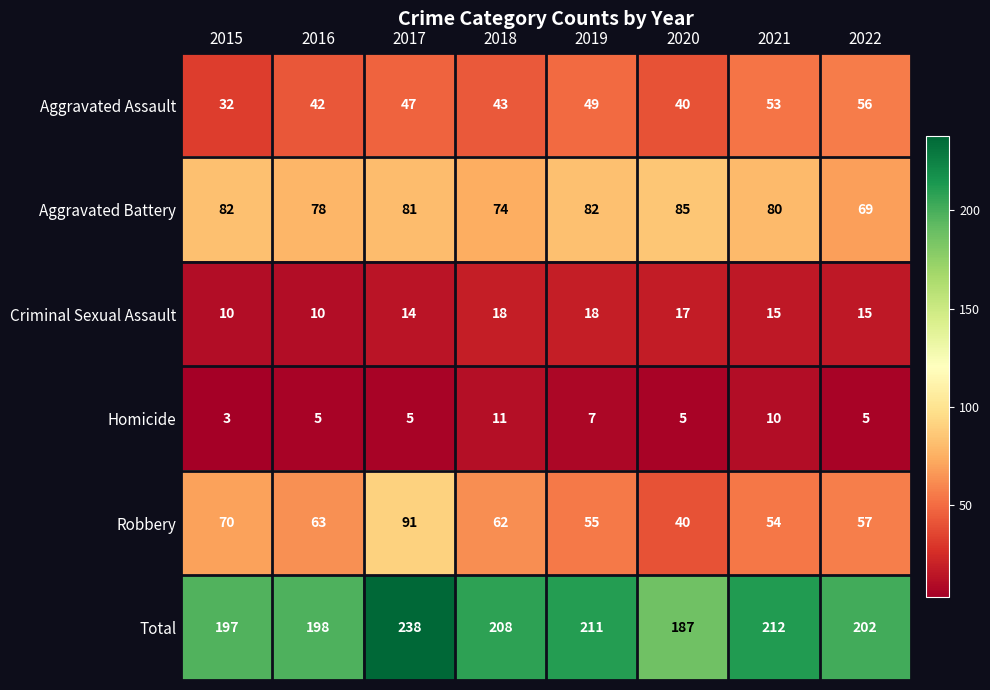

At which category is the sum across all series the highest?

2017